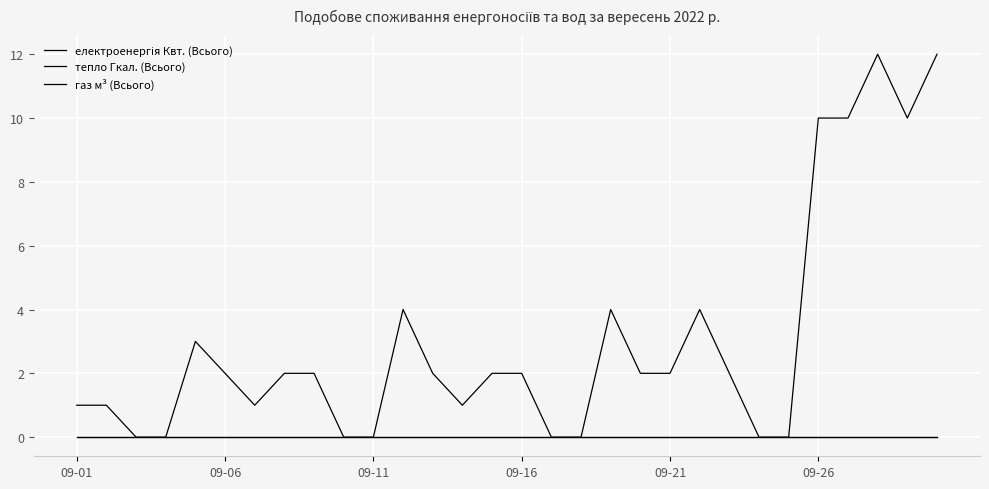

Which series has the largest range (max minus min)?

електроенергія Квт. (Всього)